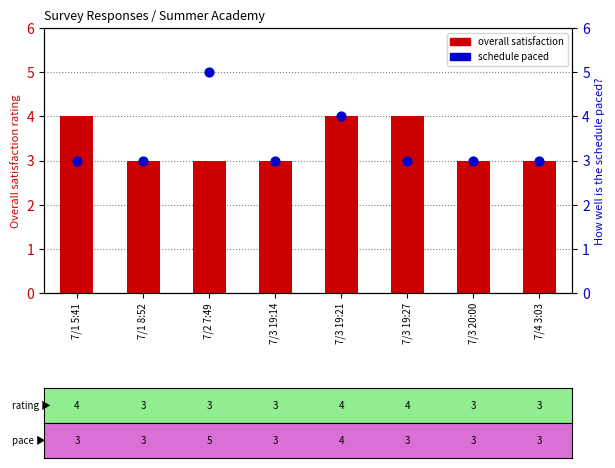

Which series reaches the maximum Y coordinate?

schedule paced